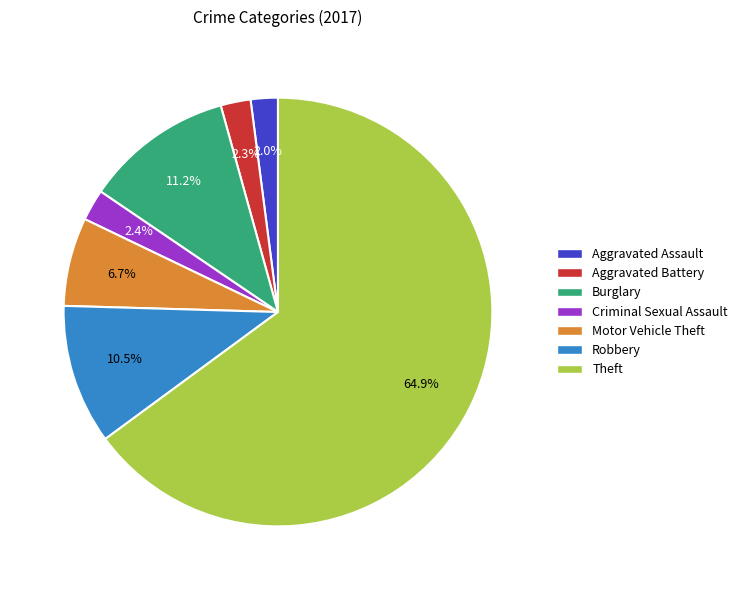

Combined, do Aggravated Assault and Criminal Sexual Assault account for over 50%?

No